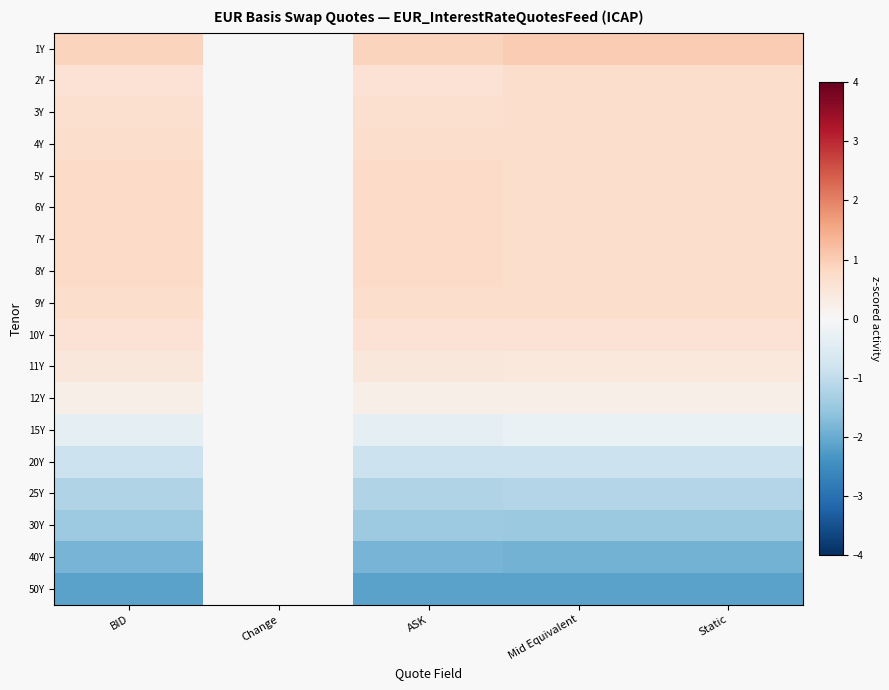

List the series in order of their peak value, lowest first.

15Y, 20Y, 25Y, 30Y, 40Y, 50Y, 12Y, 11Y, 10Y, 2Y, 3Y, 4Y, 9Y, 5Y, 6Y, 7Y, 8Y, 1Y